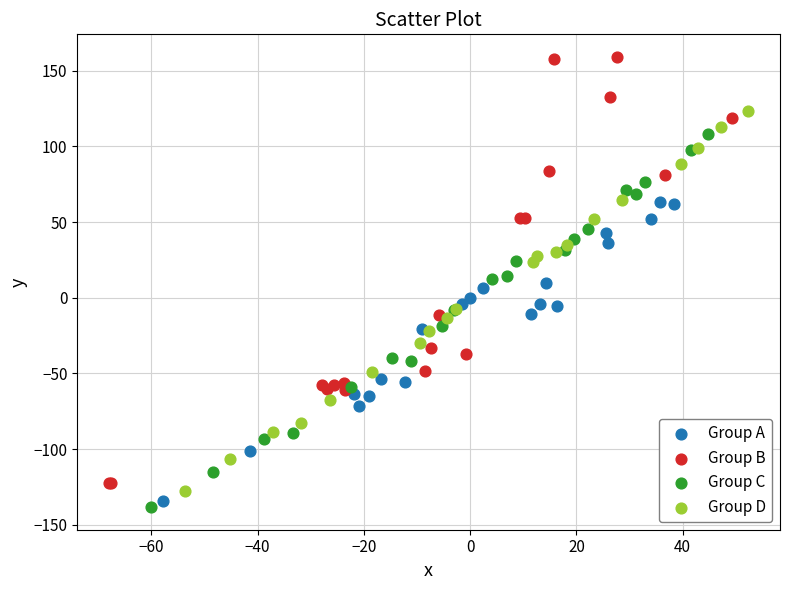

Which series reaches the maximum Y coordinate?

Group B